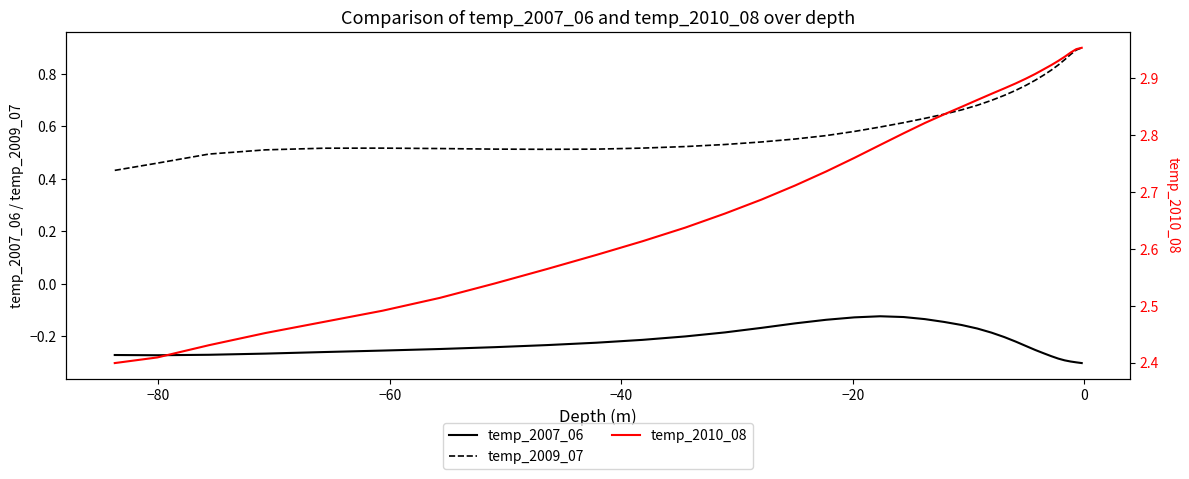

Count the temp_2009_07 values in the range 0 to 1.

35